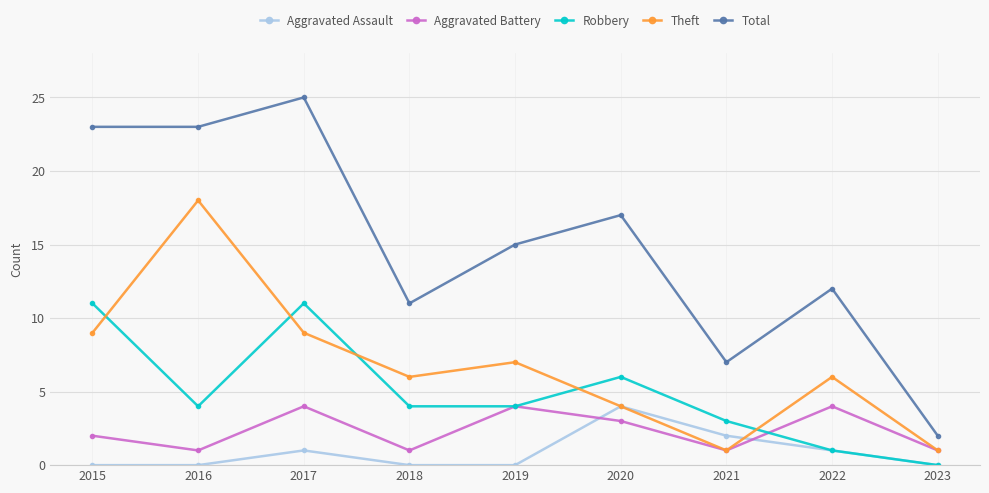

True or false: Aggravated Battery and Total cross at least once.

False